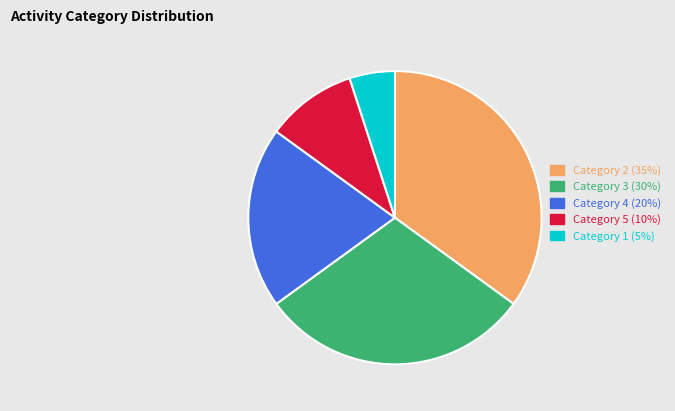

How many slices are in this pie chart?

5